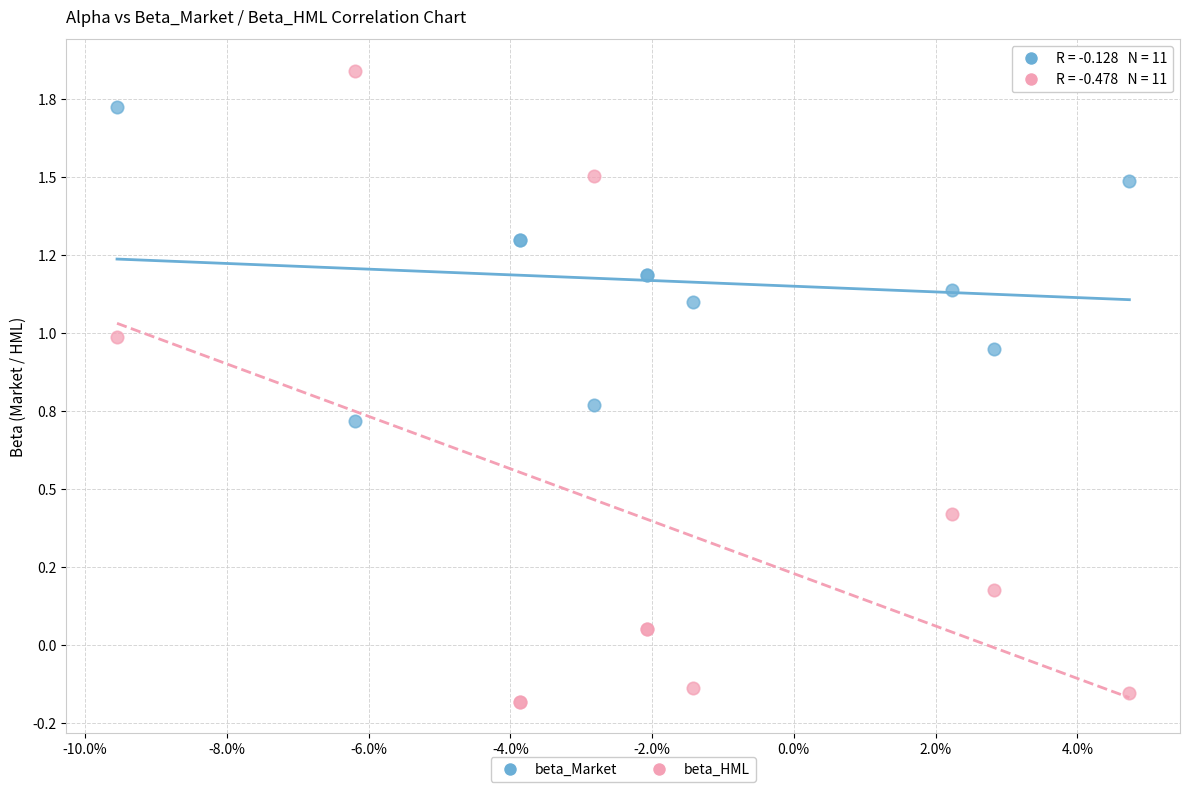

Which series contains the highest Y value?

beta_HML